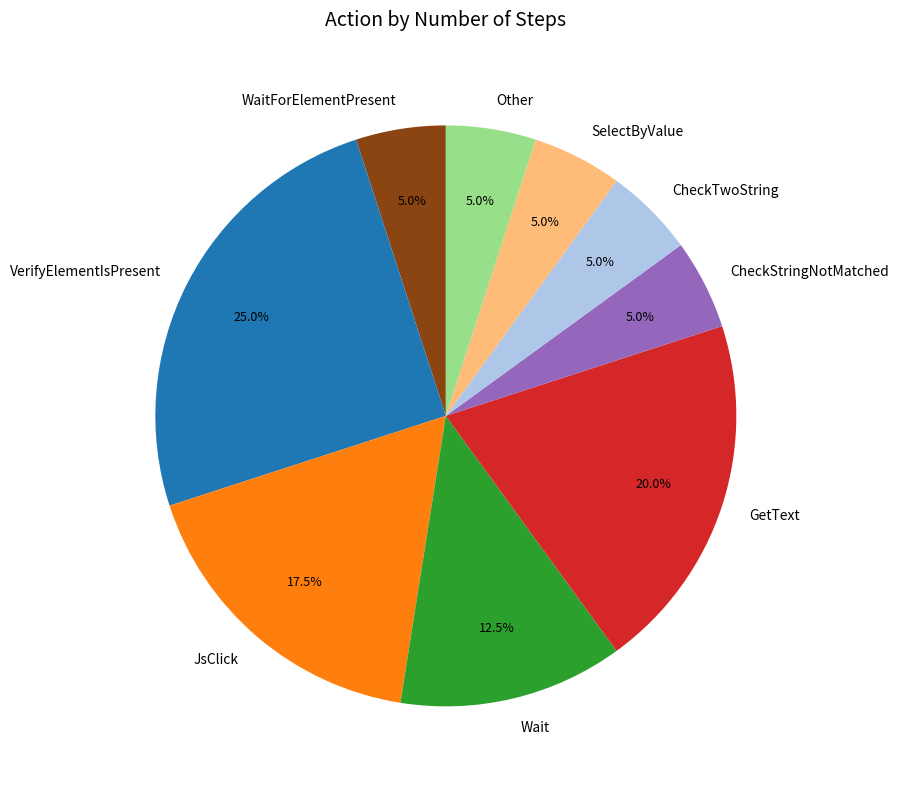

To the nearest percent, what is the difference between the WaitForElementPresent and JsClick slice percentages?

12%